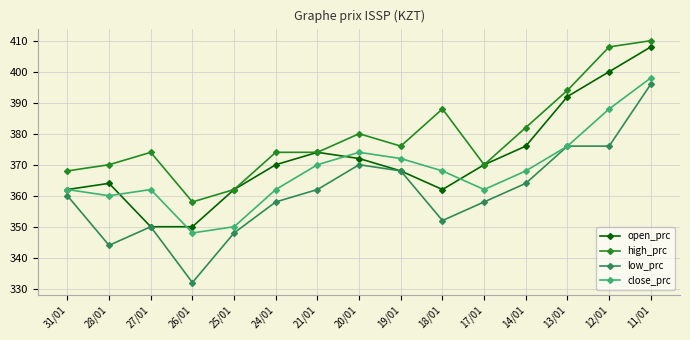

At which label does close_prc reach its peak?

11/01